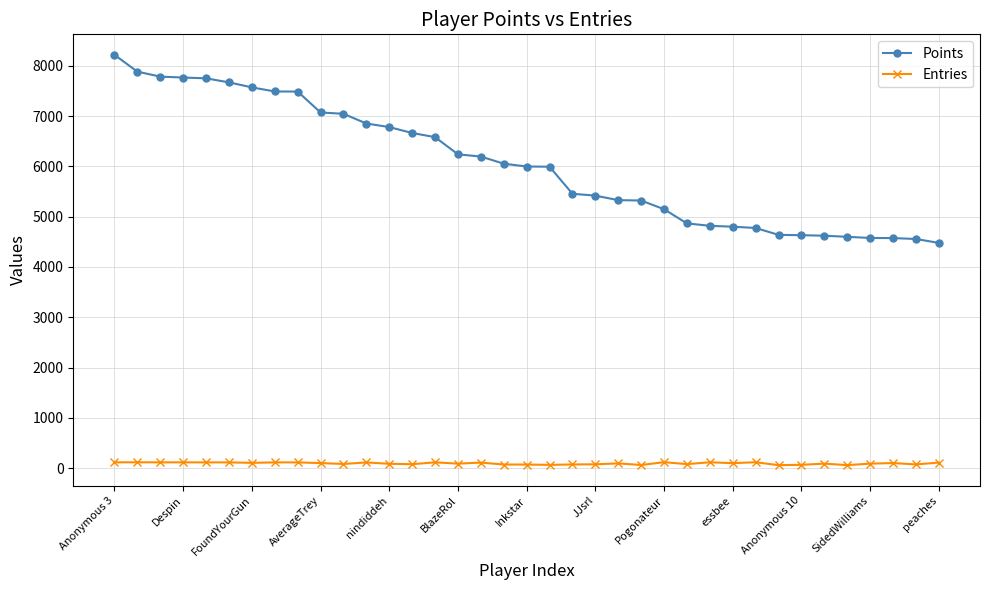

What is the value of the Points point at the 25th from the left?

5148